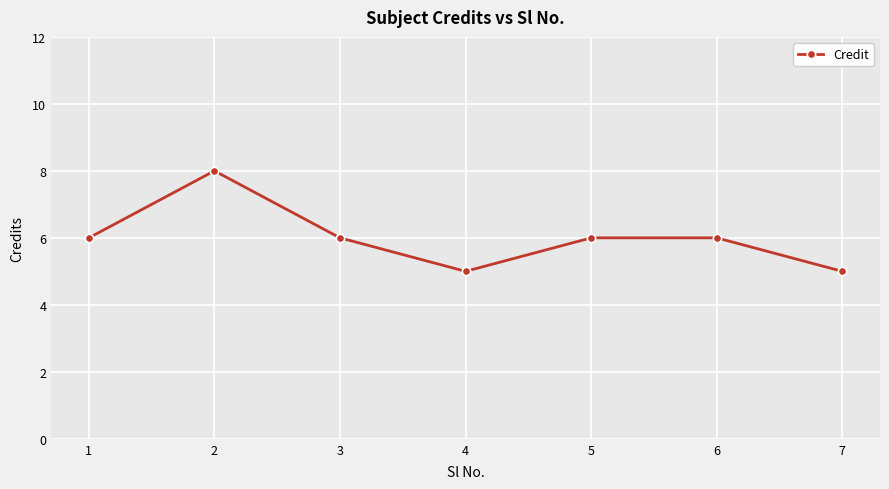

At which category does the data reach its first local valley?

4